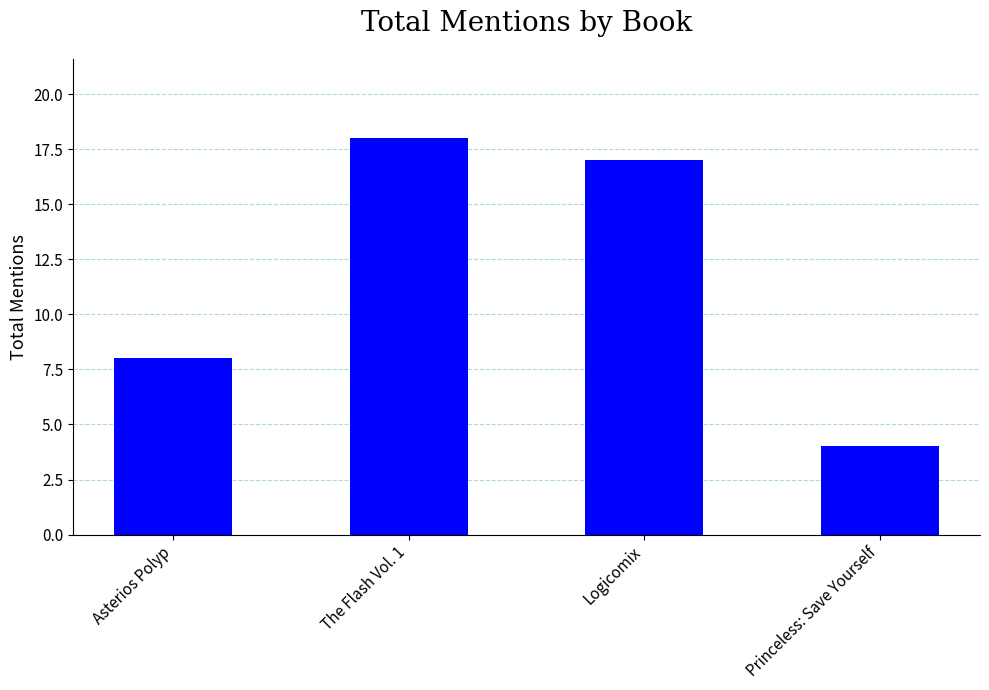

Which has a higher value, Logicomix or Princeless: Save Yourself?

Logicomix